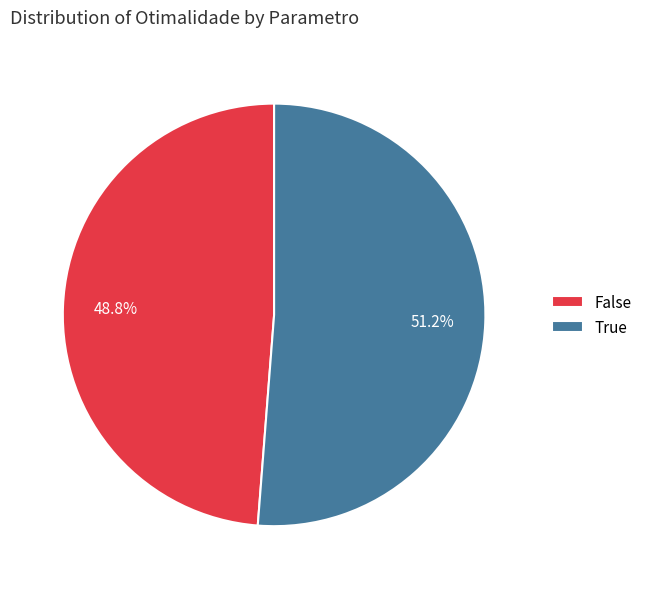

To the nearest percent, what is the combined percentage of False and True?

100%